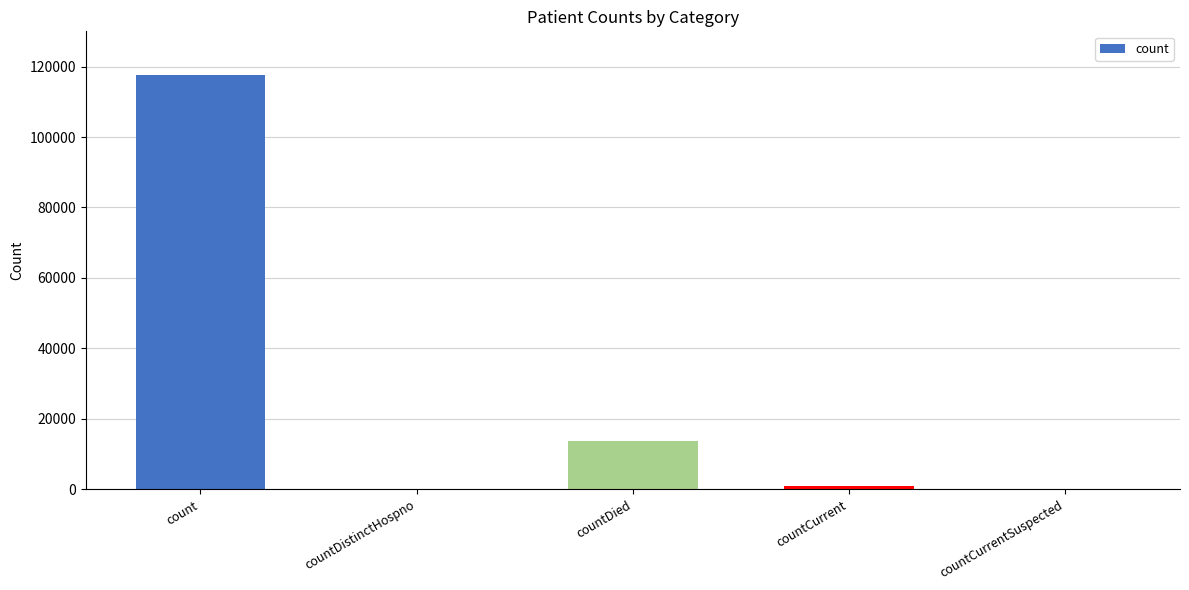

What is the maximum value shown in the chart?

117723